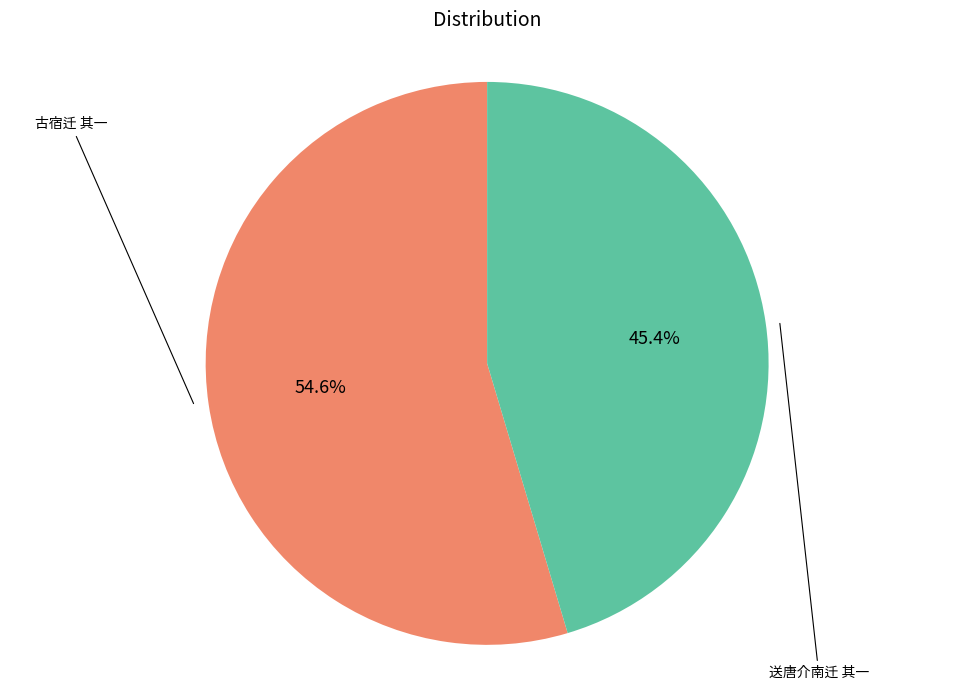

Is there a majority slice in this chart?

Yes